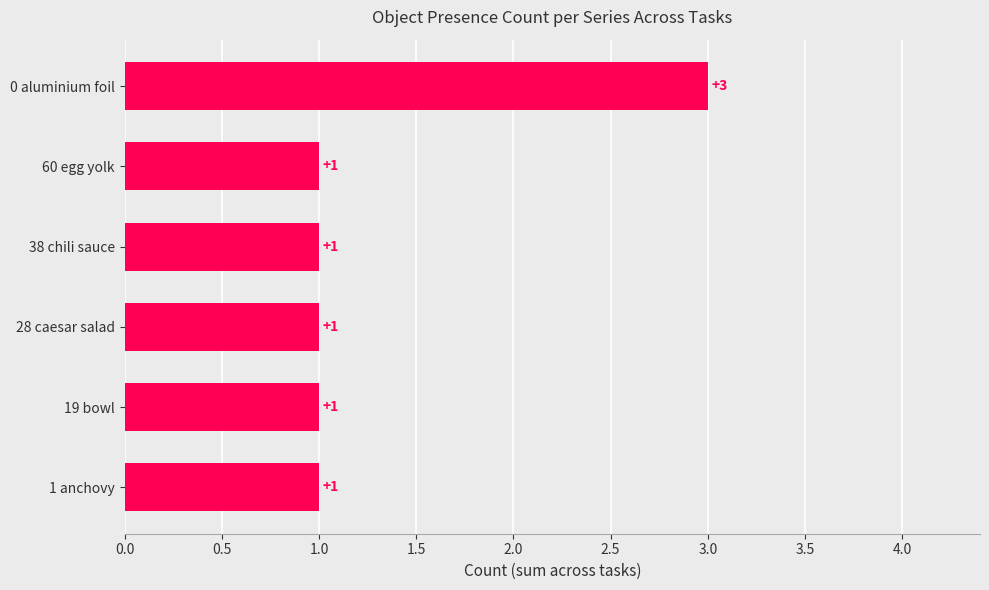

What is the sum of all values?

8